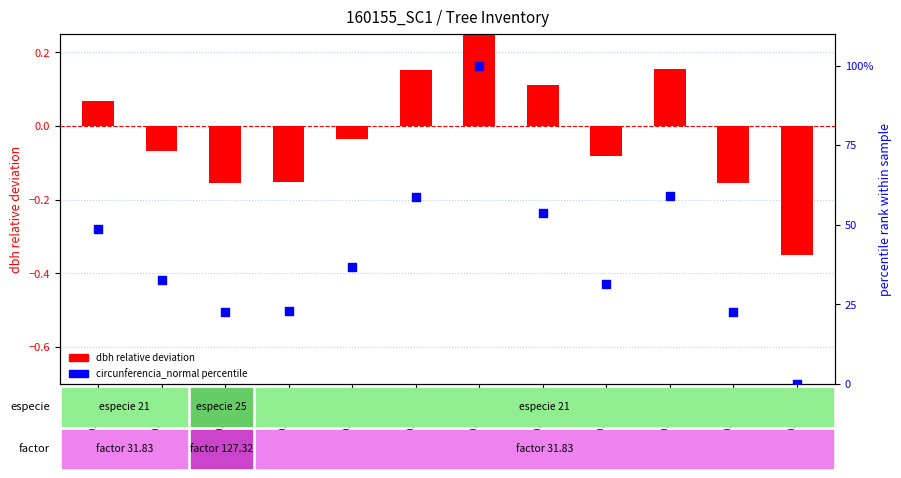

What are all the series names shown in the legend?

dbh relative deviation, circunferencia_normal percentile